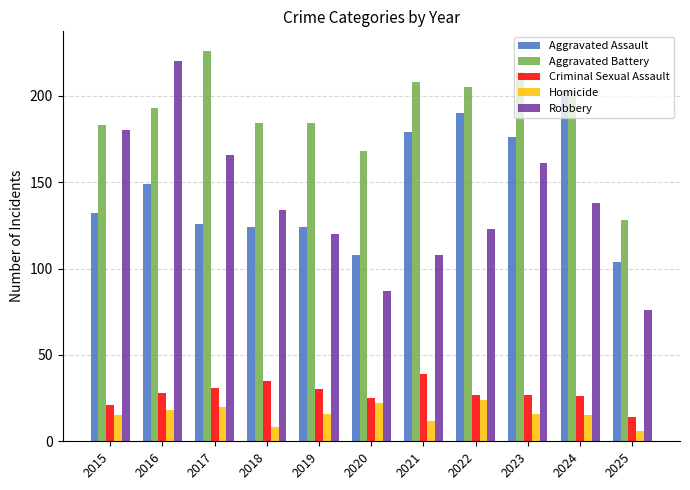

Rank the series at 2017 from highest to lowest value.

Aggravated Battery, Robbery, Aggravated Assault, Criminal Sexual Assault, Homicide